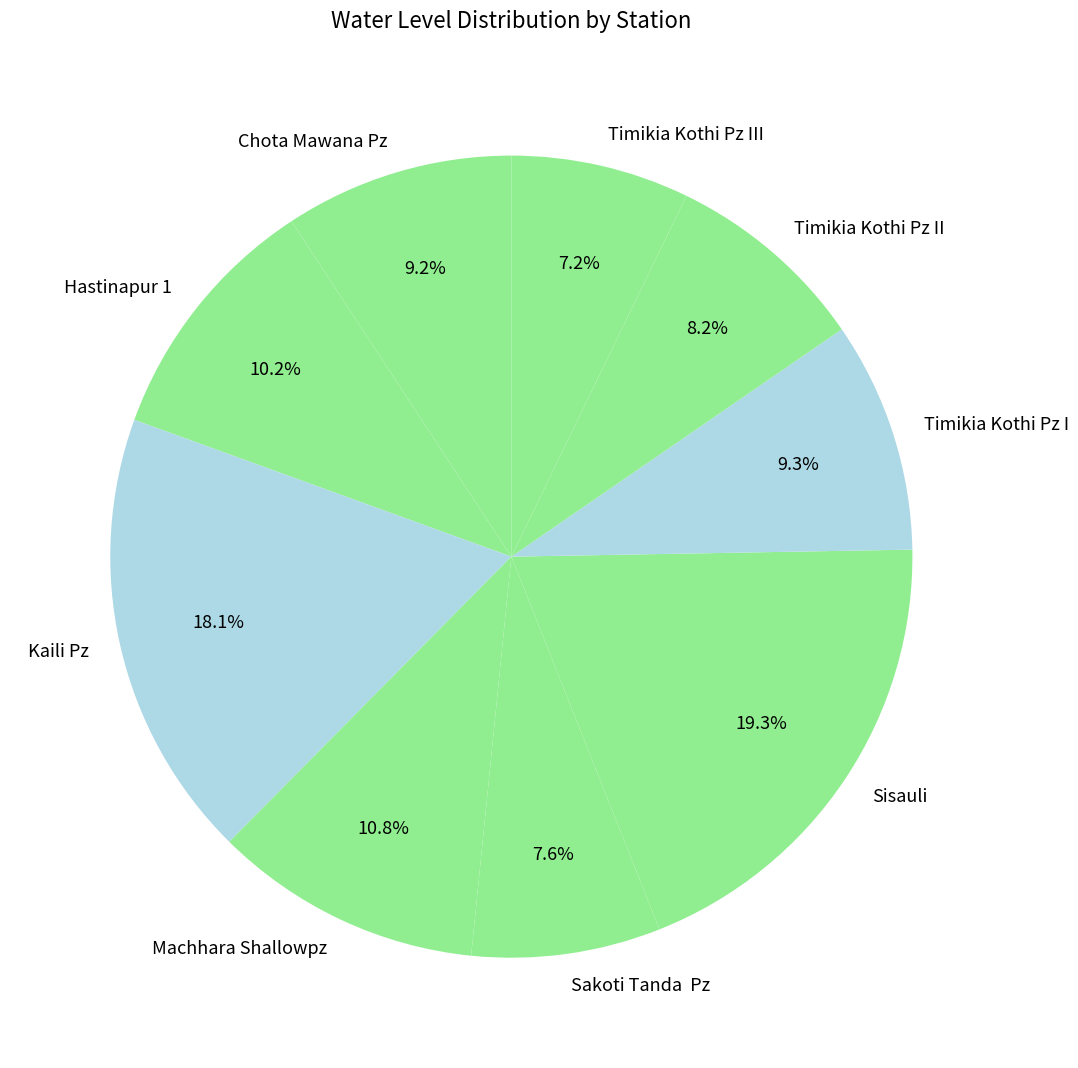

To the nearest percent, what is the combined percentage of Chota Mawana Pz and Hastinapur 1?

19%